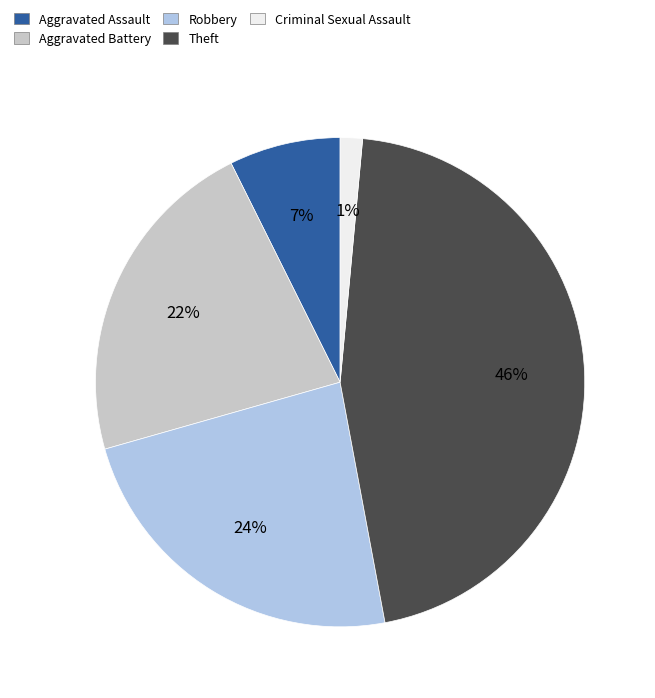

To the nearest percent, what is the difference between the Aggravated Assault and Criminal Sexual Assault slice percentages?

6%